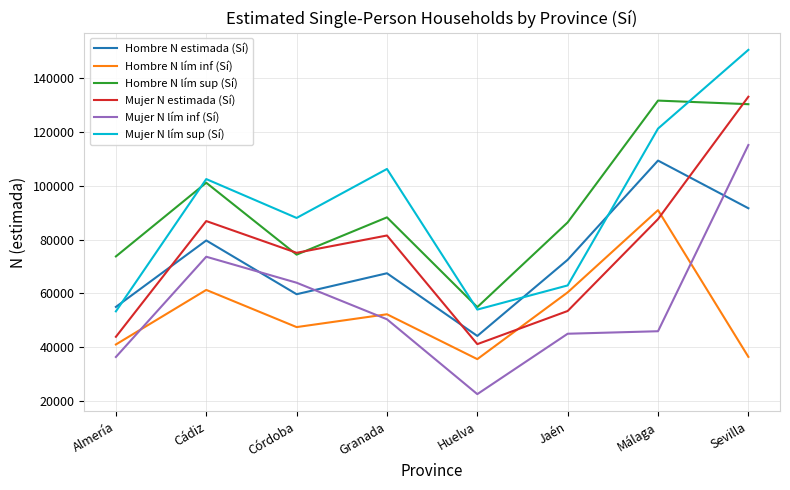

Is the value of Mujer N lím sup (Sí) at Jaén greater than the value of Hombre N lím inf (Sí) at Sevilla?

Yes